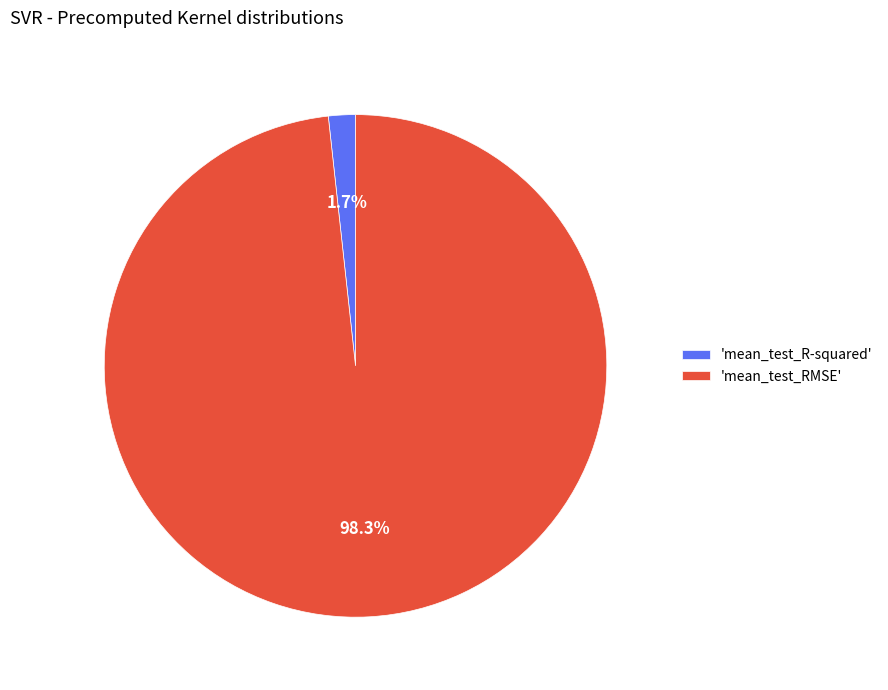

Rank the categories by value from lowest to highest.

'mean_test_R-squared', 'mean_test_RMSE'